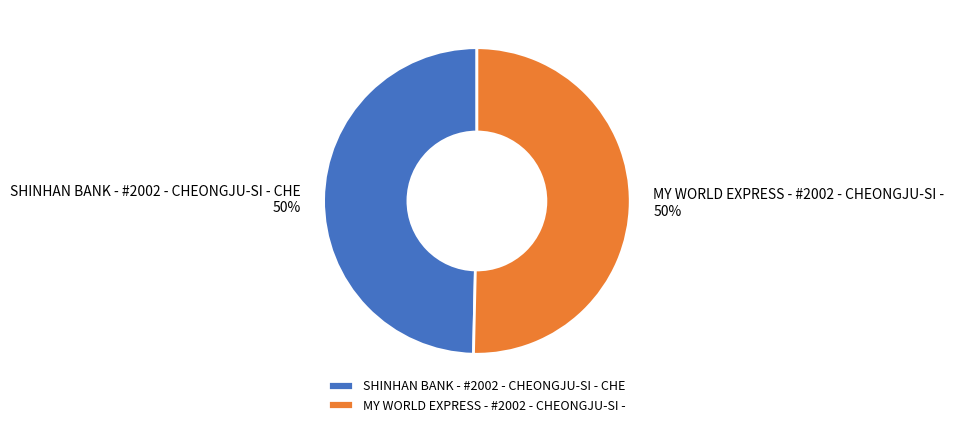

To the nearest percent, what is the combined percentage of SHINHAN BANK - #2002 - CHEONGJU-SI - CHE and MY WORLD EXPRESS - #2002 - CHEONGJU-SI -?

100%